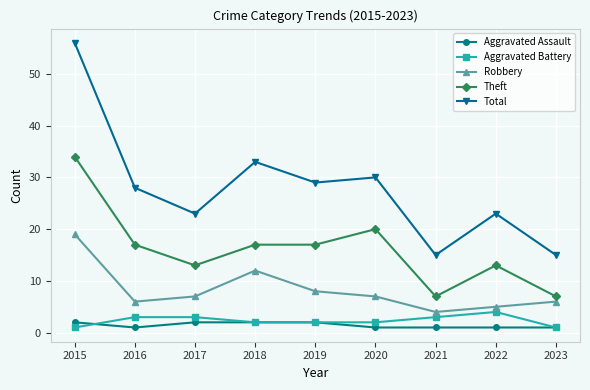

What is the difference between the second highest and minimum values in the Aggravated Assault series?

1